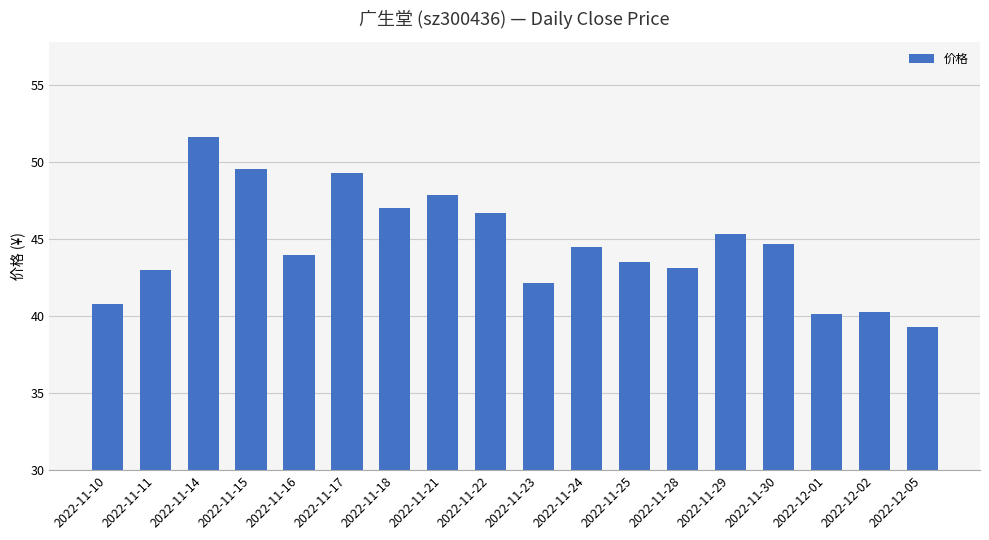

Which label corresponds to the smallest value in the chart?

2022-12-05